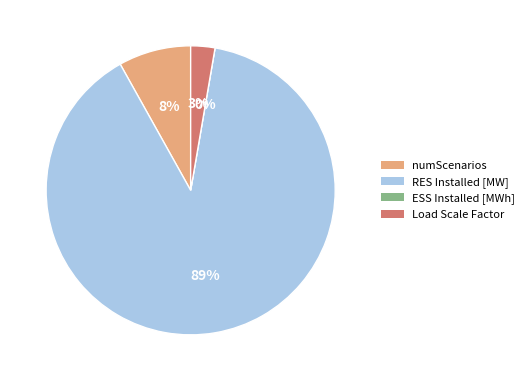

To the nearest percent, what portion does numScenarios represent?

8%